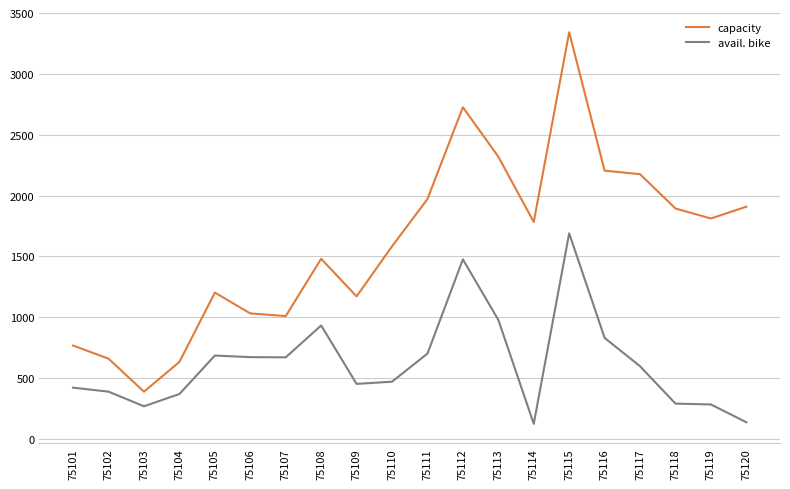

Which series has the largest range (max minus min)?

capacity